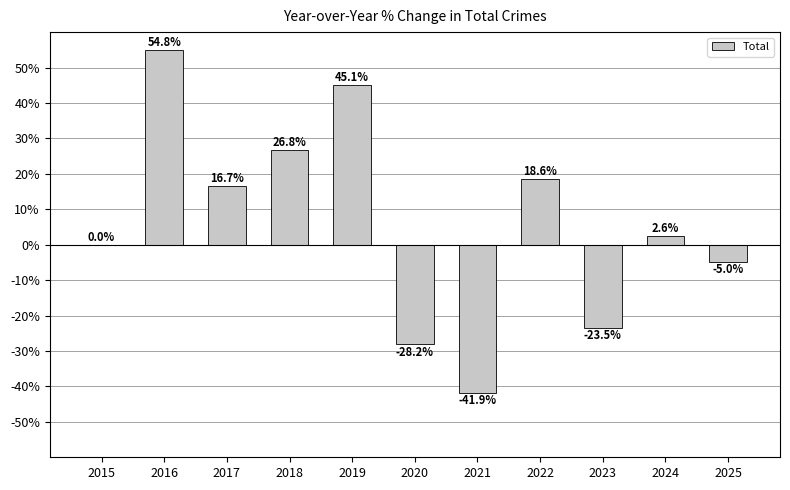

What is the sum of all values?

66.0